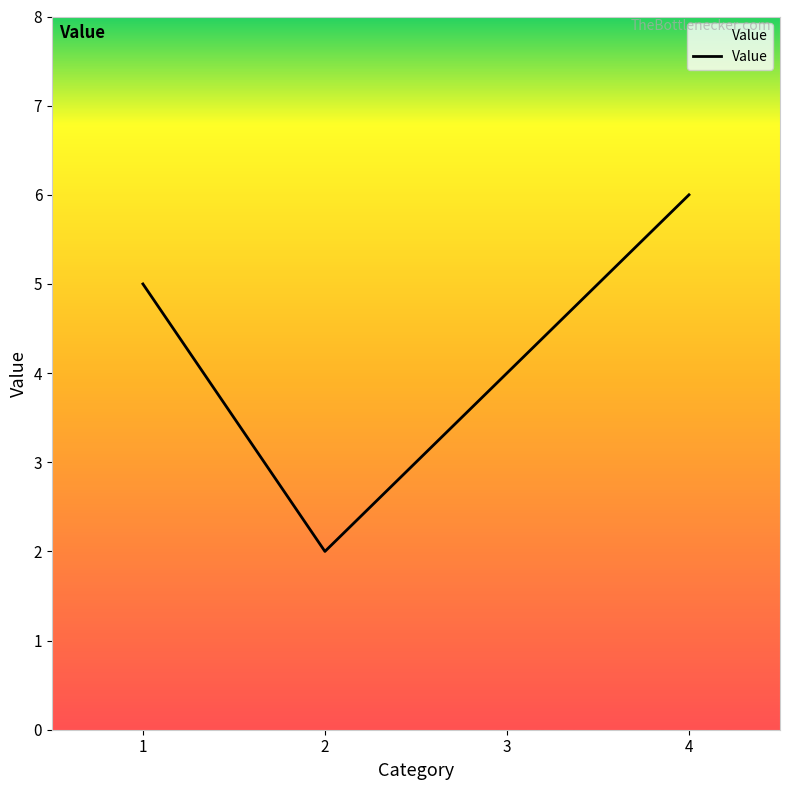

Which category has the highest value across all series?

4